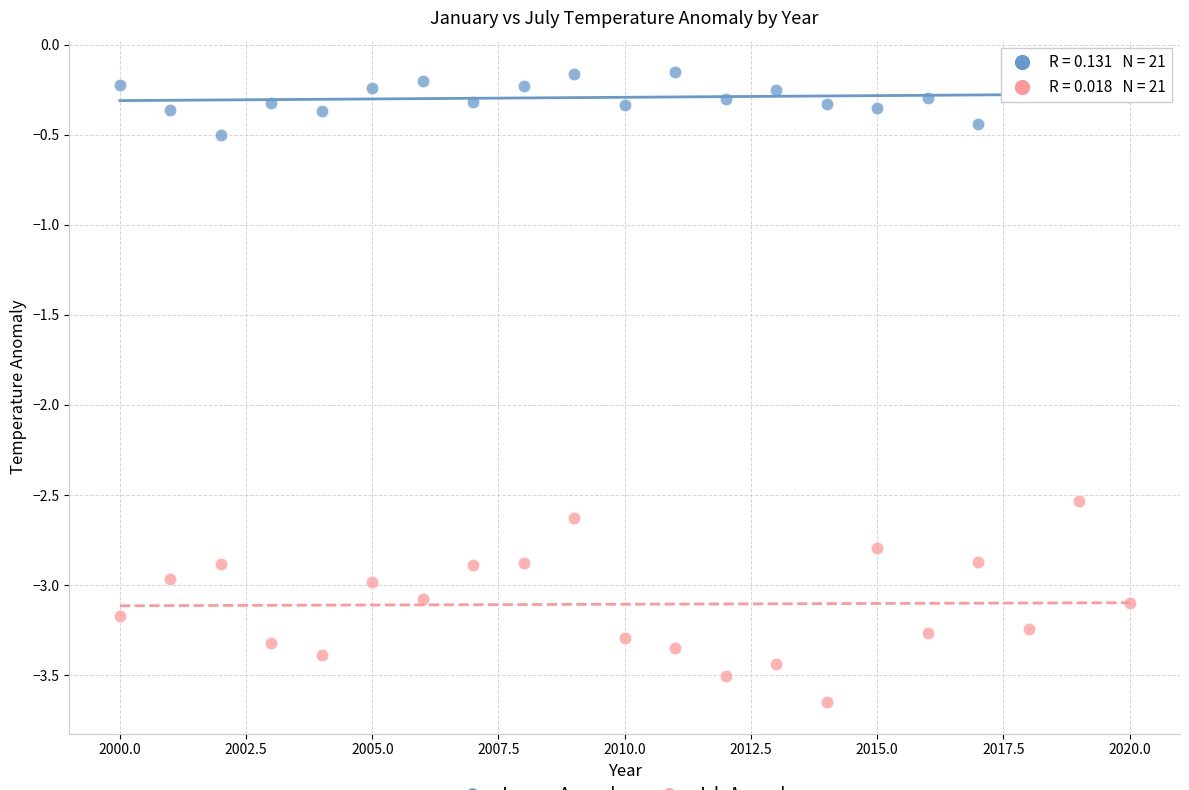

Across all data points, what is the range of X values (max minus min)?

20.0